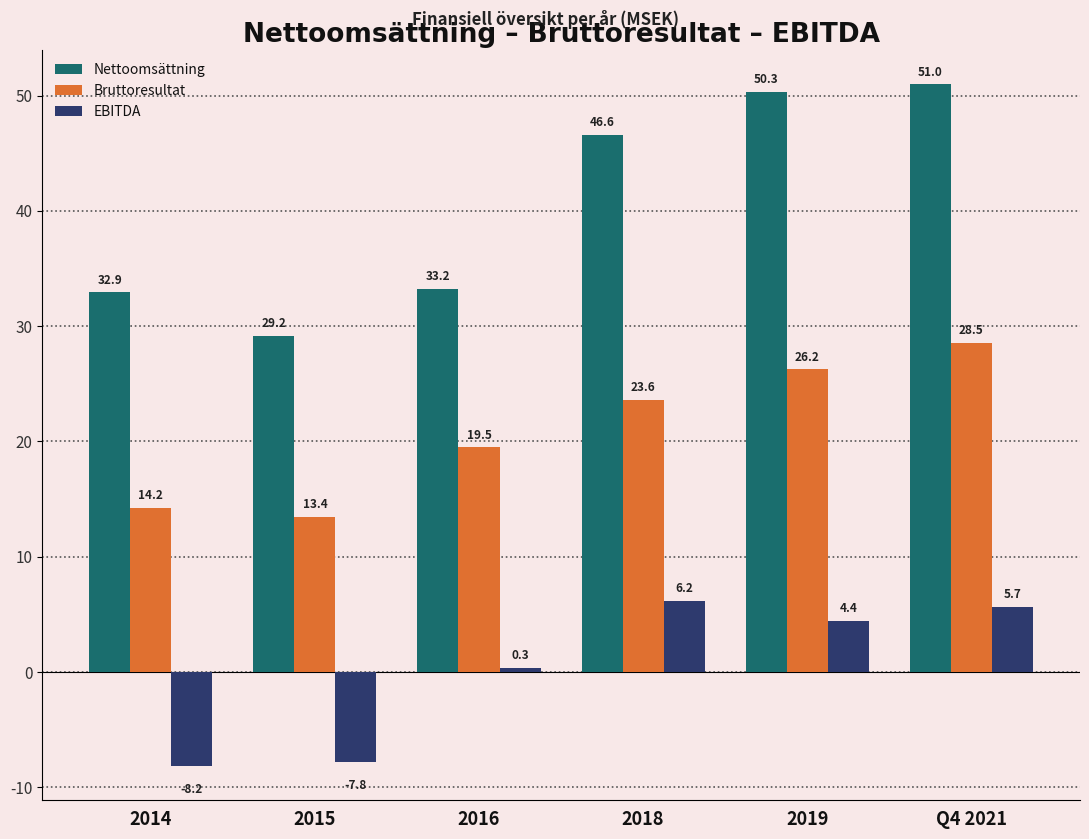

At how many categories does at least one series exceed 30?

5